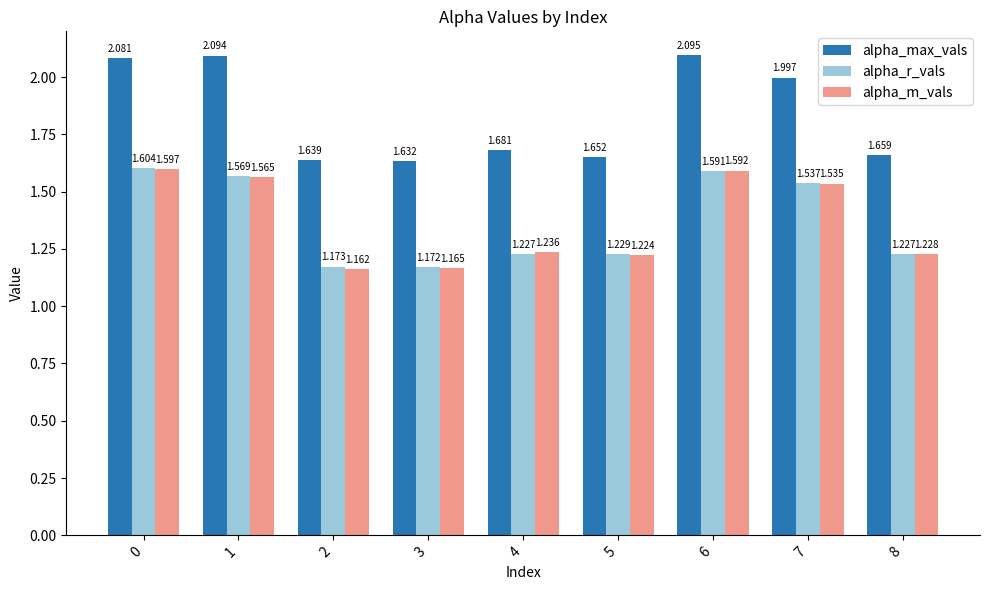

What is the difference between the maximum and second lowest values in the alpha_m_vals series?

0.4